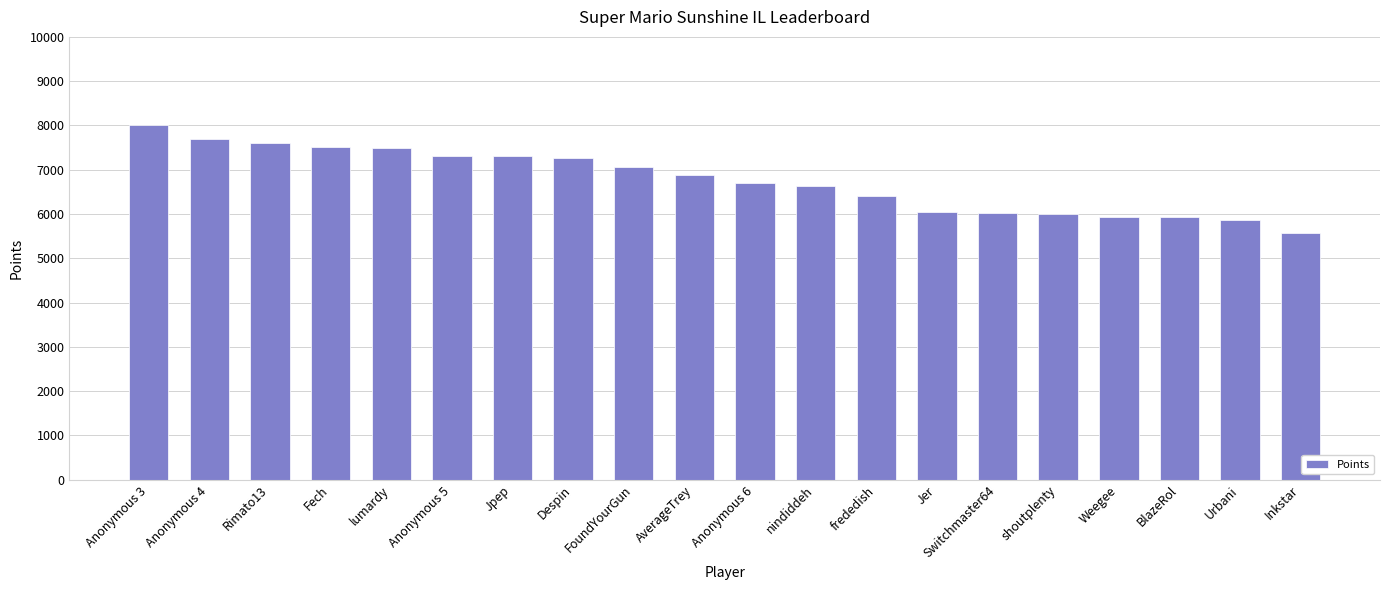

How many values are below 6880?

10